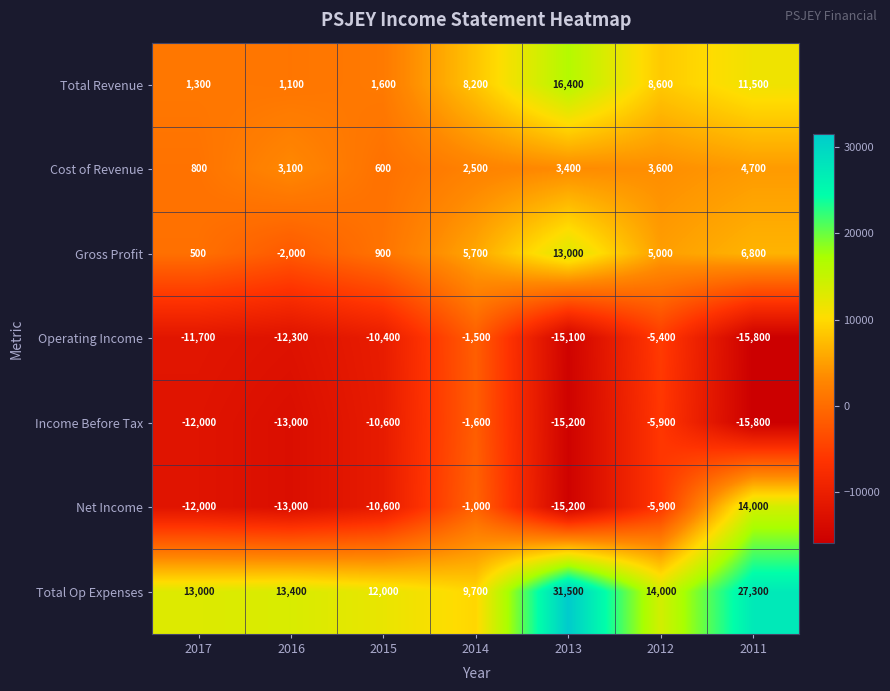

Rank the series by their maximum value, from lowest to highest.

Income Before Tax, Operating Income, Cost of Revenue, Gross Profit, Net Income, Total Revenue, Total Op Expenses